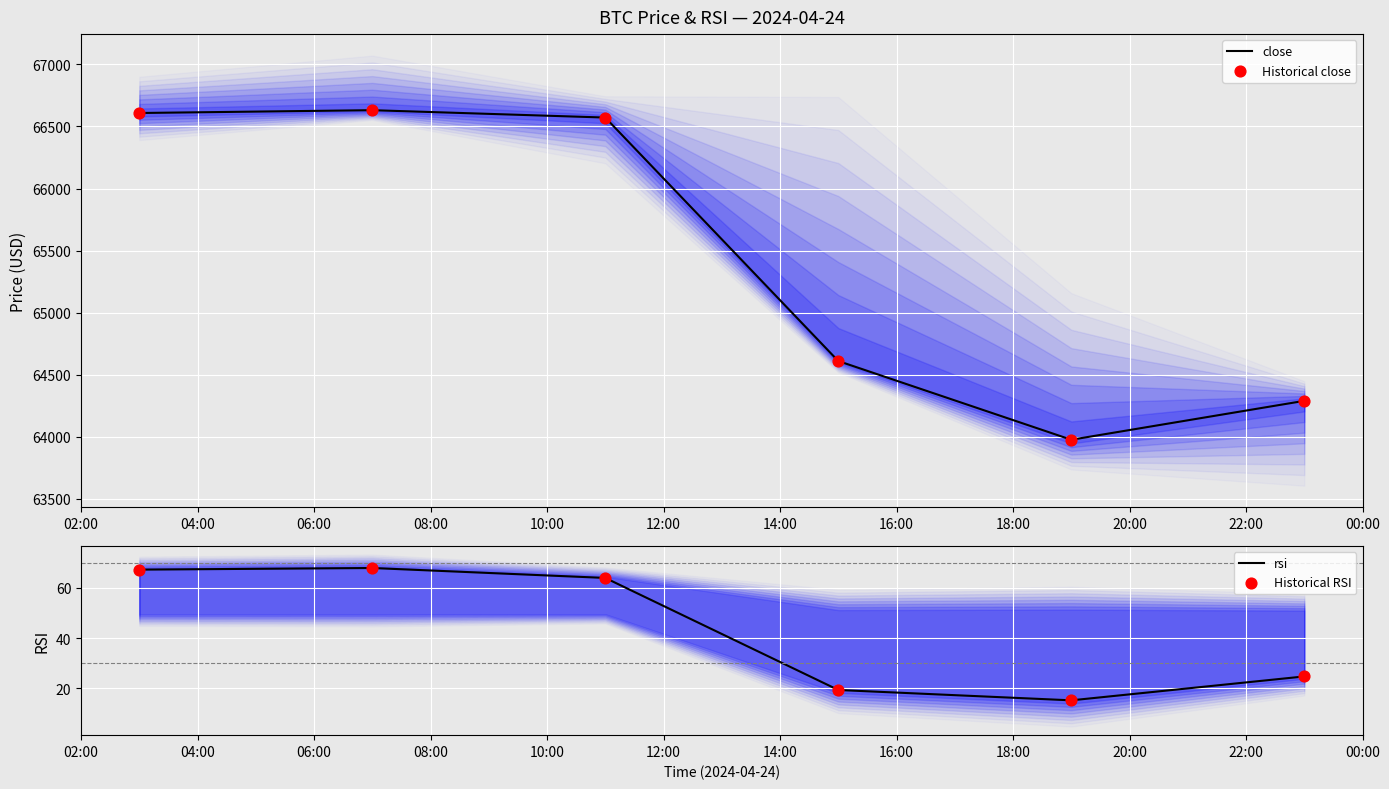

Which series reaches the minimum Y coordinate?

rsi